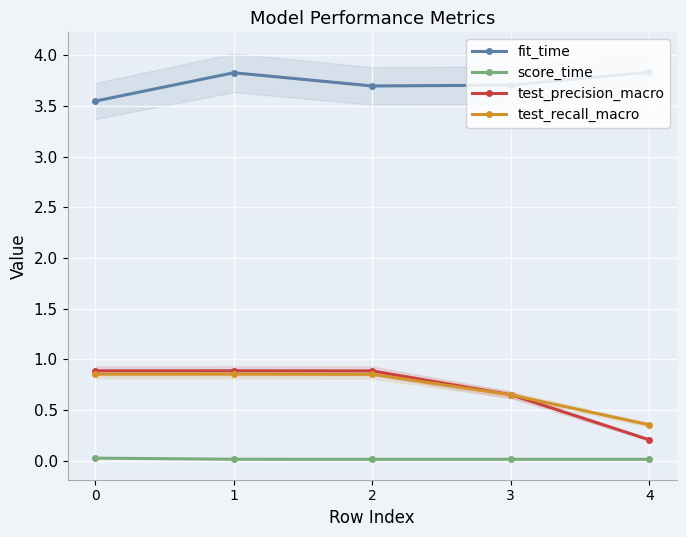

How many lines are shown in the chart?

4